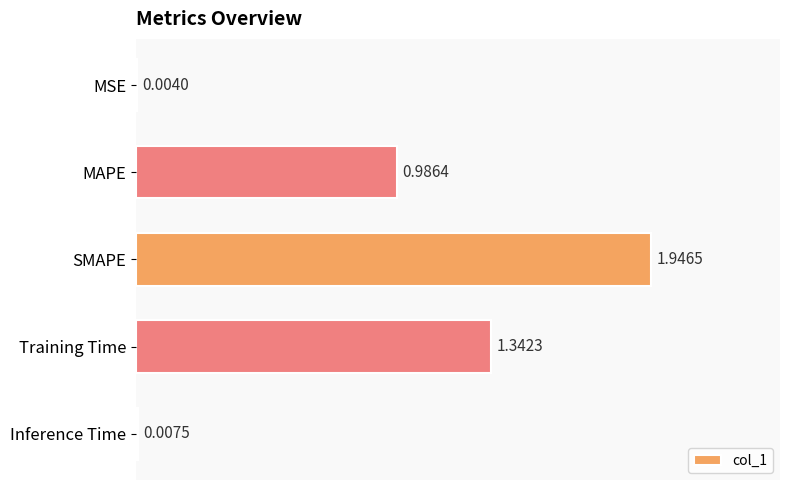

At which category does the chart reach its peak across all series?

SMAPE